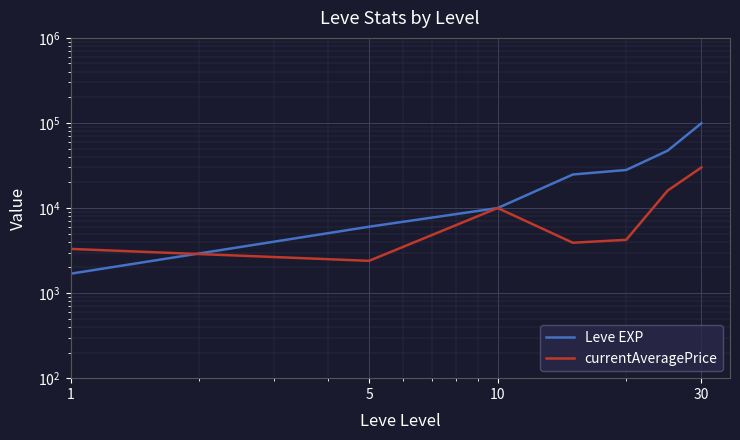

What is the label of the 5th point from the right?

10